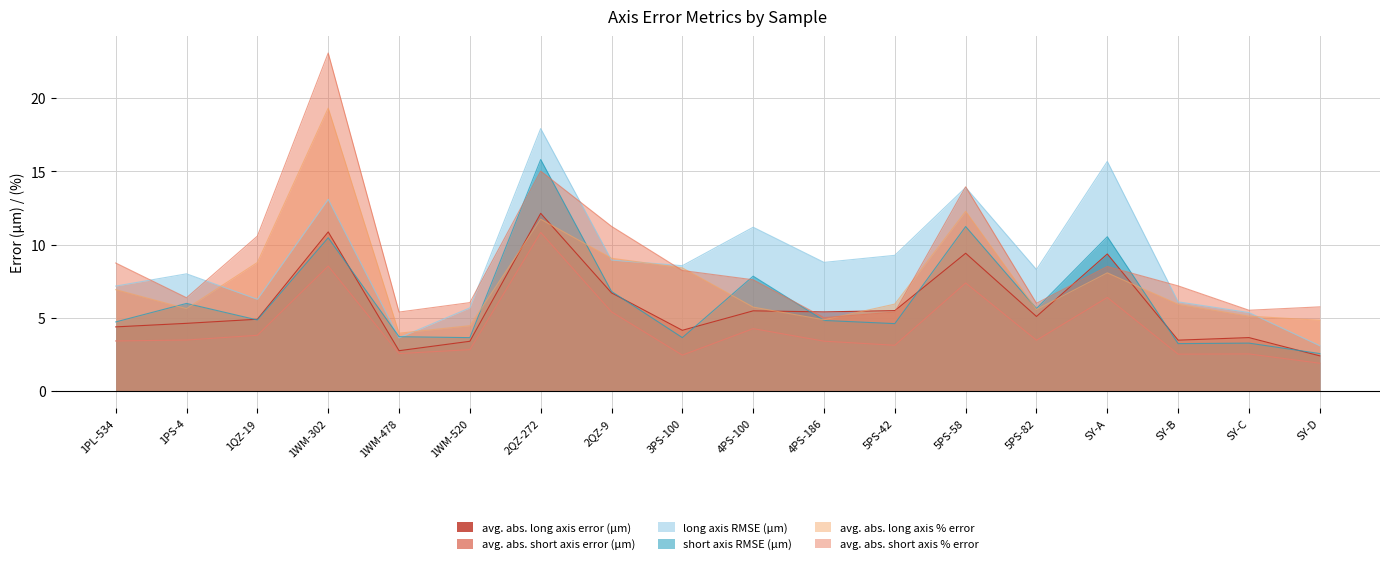

Does the chart have visible grid lines?

Yes